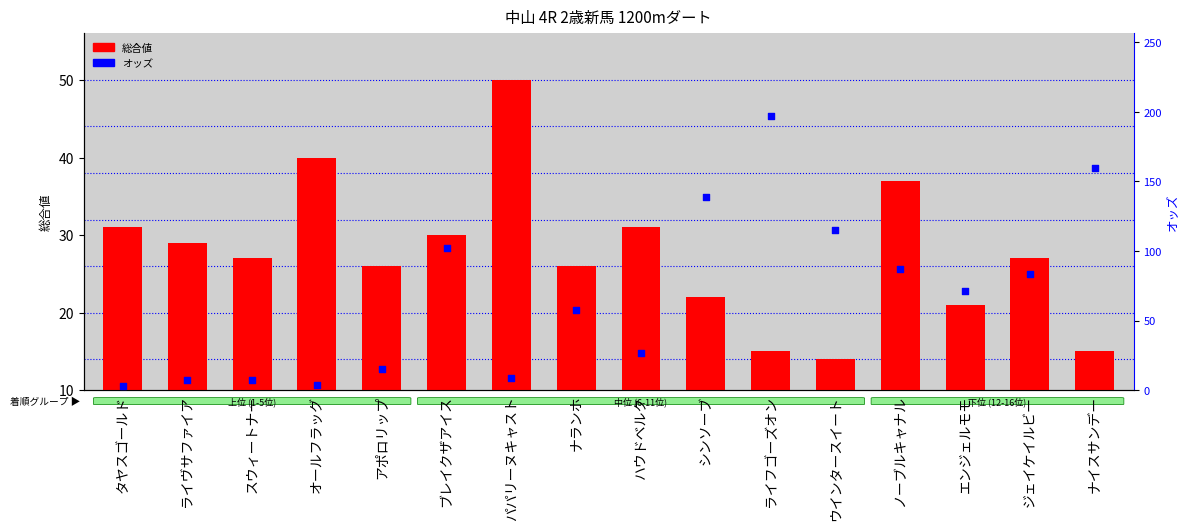

At how many categories does at least one series exceed 87?

6